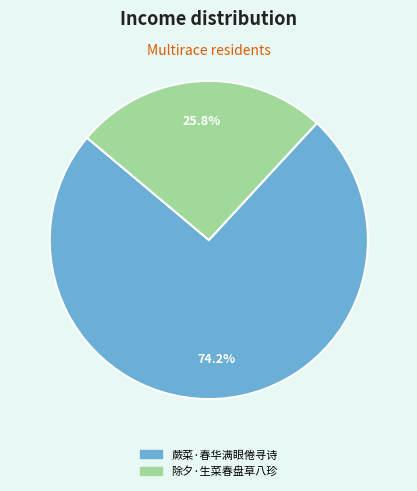

Is the sum of 蕨菜·春华满眼倦寻诗 and 除夕·生菜春盘草八珍 greater than half?

Yes